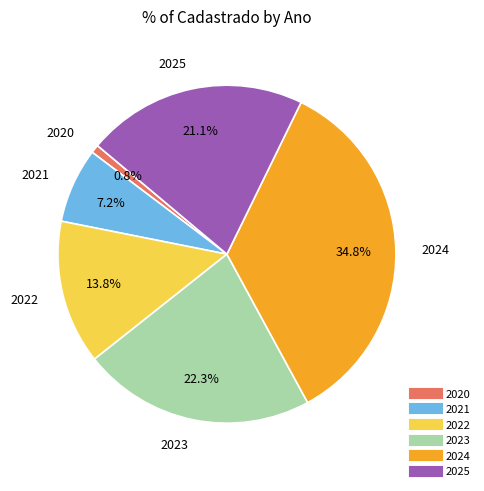

Rank the categories by value from lowest to highest.

2020, 2021, 2022, 2025, 2023, 2024